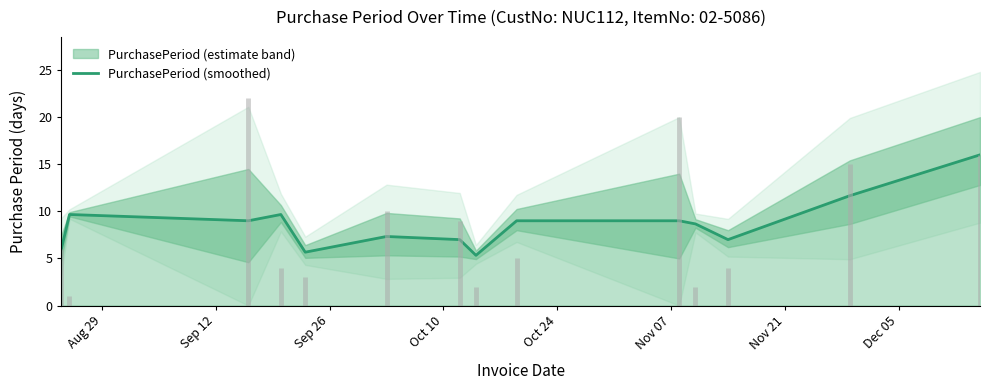

What is the difference between the second highest and minimum values?

6.3